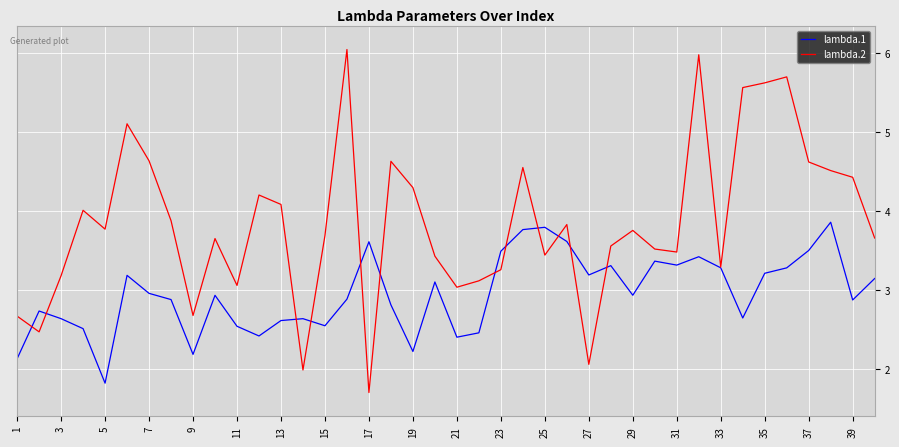

What is the difference between the maximum and minimum values in the lambda.1 series?

2.0